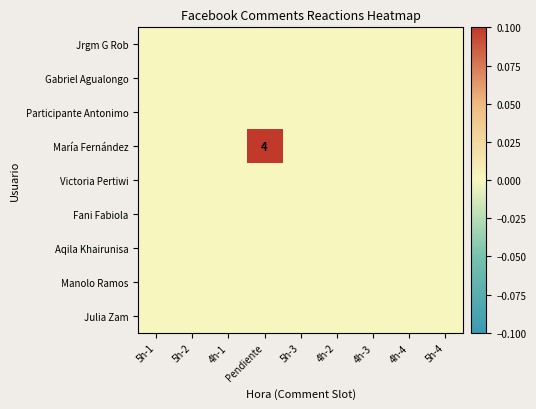

Is the value of Jrgm G Rob at 4h-2 greater than the value of Participante Antonimo at 4h-1?

No